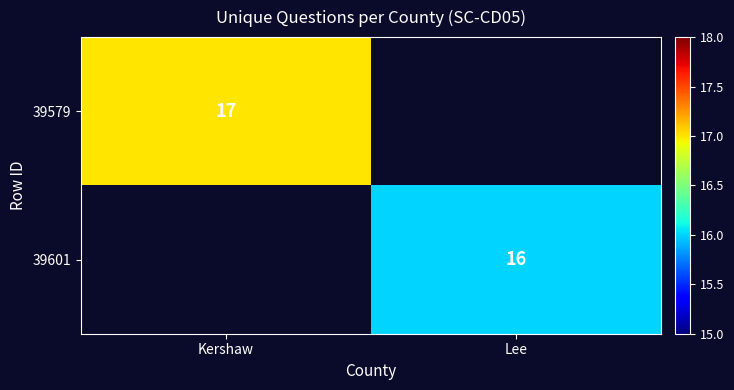

Which has a higher value, Lee or Kershaw?

Kershaw